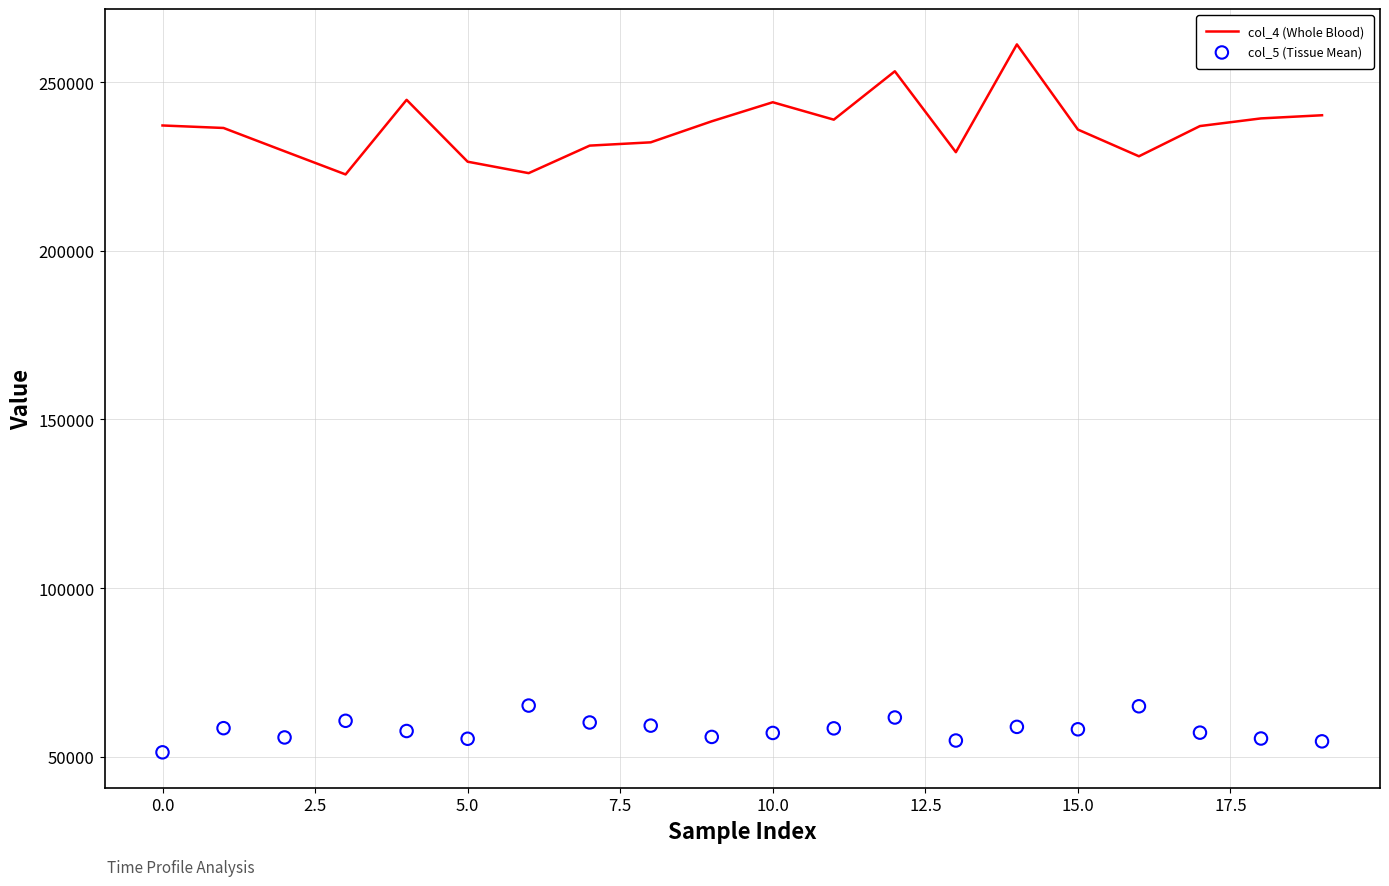

Which series has the largest total across all categories?

col_4 (Whole Blood)